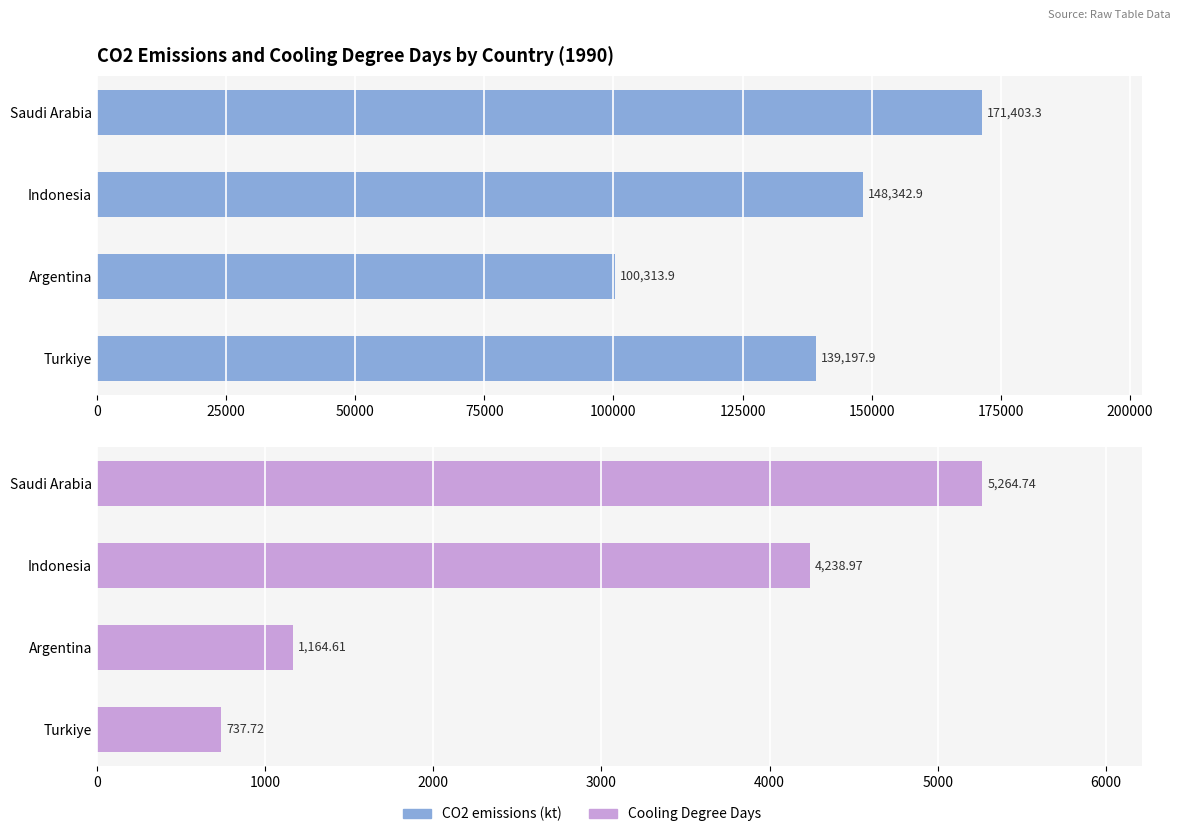

At how many categories does at least one series exceed 112233?

3